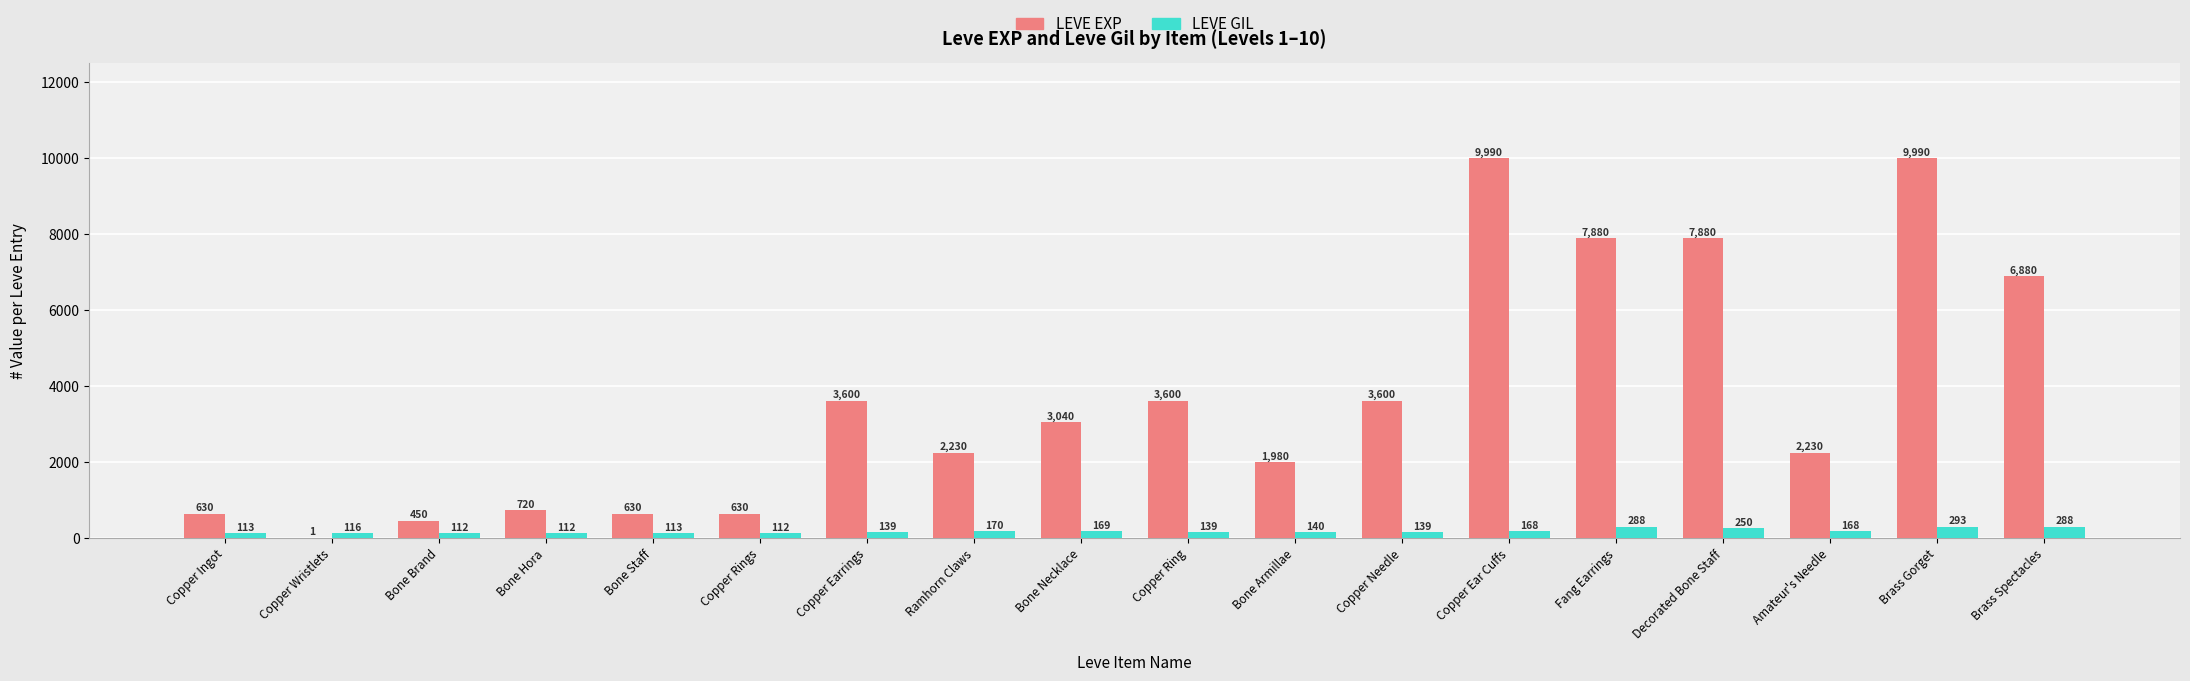

What is the total value across all series at Fang Earrings?

8168